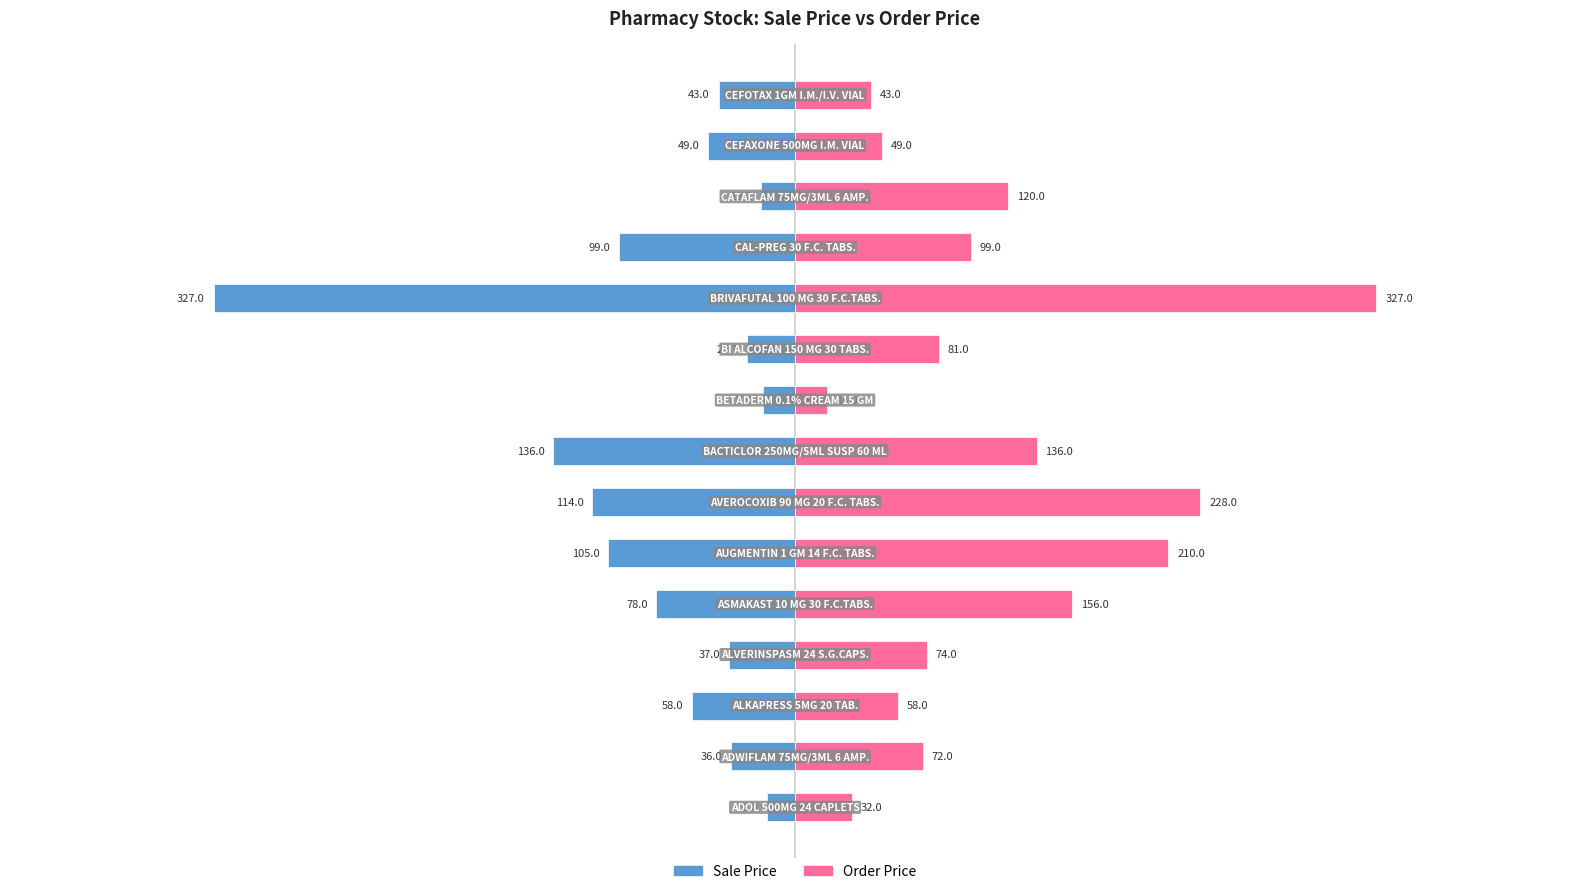

What is the value of the Order Price bar at the 7th from the left?

228.0